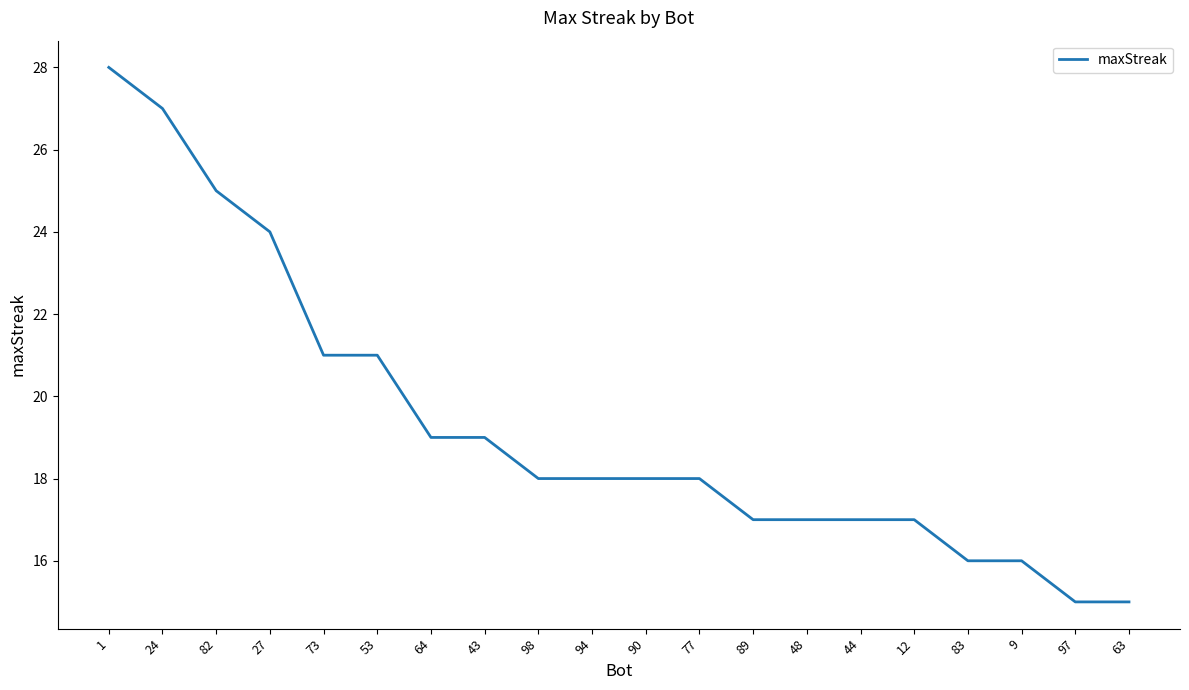

What is the minimum value shown in the chart?

15